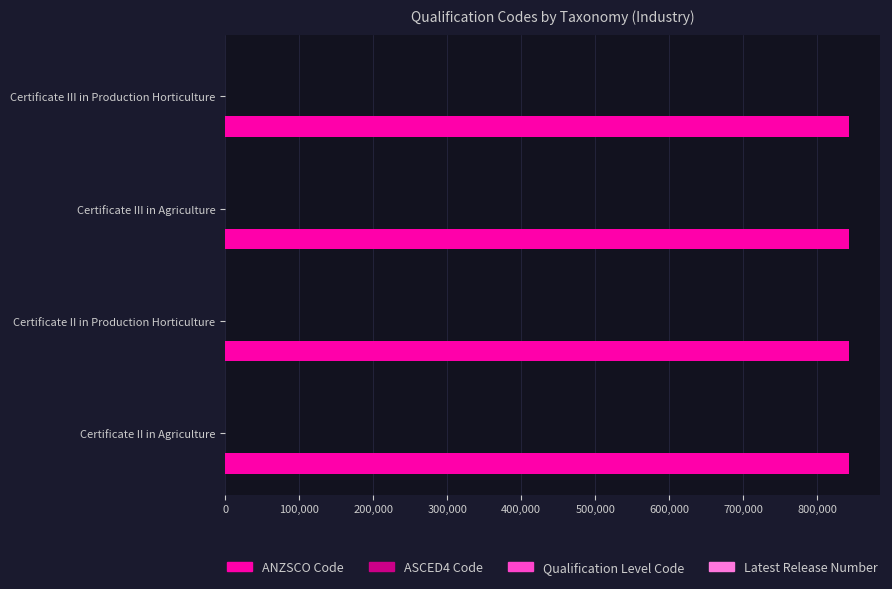

What is the greatest value displayed?

842411